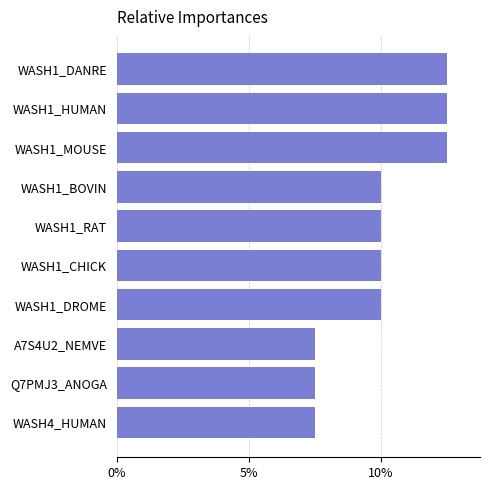

Count the values in the range 7 to 12.

7